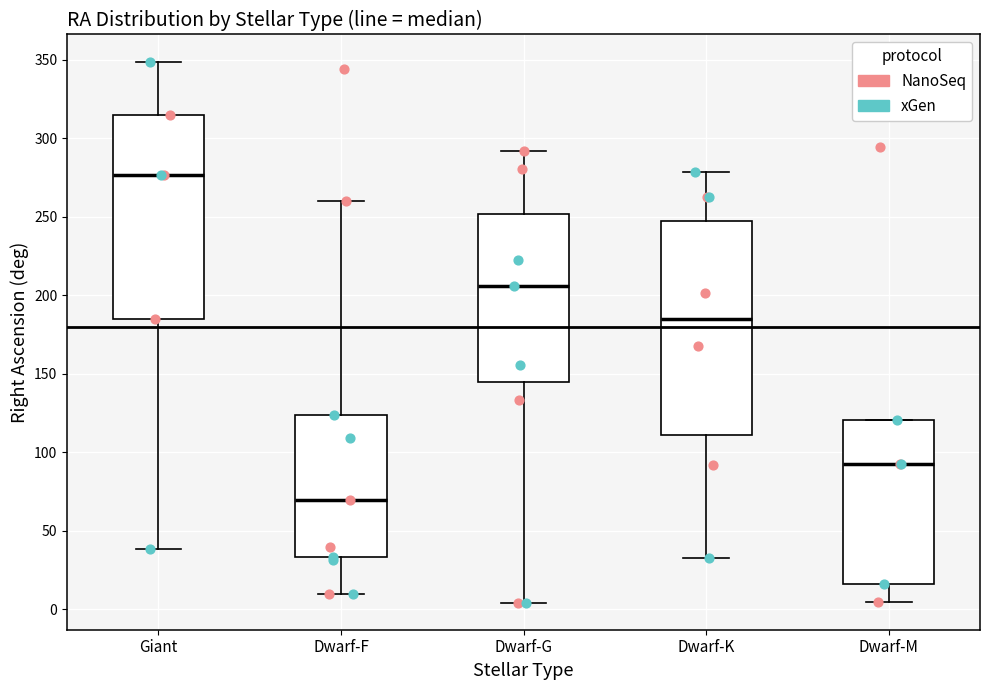

Reading left to right, transcribe this box plot: for each box, give where its median line is, the range the box spans, and where its two whiskers end, as read against the y-axis. The values are not printed on the chart, so give them approximately, as read against the axis.

Giant: median 275, box 185 to 315, whiskers 40 to 350
Dwarf-F: median 70, box 35 to 125, whiskers 10 to 260
Dwarf-G: median 205, box 145 to 250, whiskers 5 to 290
Dwarf-K: median 185, box 110 to 245, whiskers 35 to 280
Dwarf-M: median 95, box 15 to 120, whiskers 5 to 120